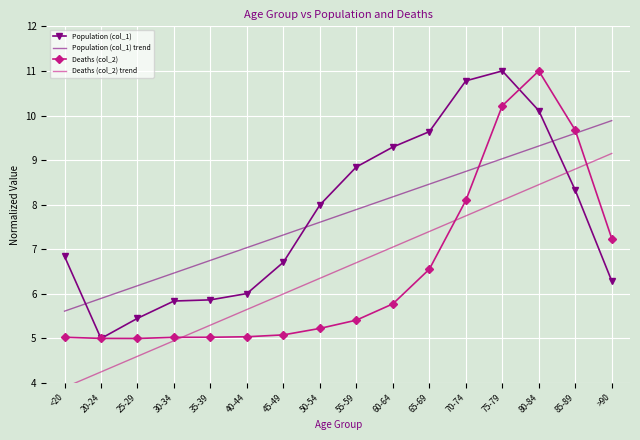

At 65-69, list the series in order from largest to smallest.

Population (col_1), Population (col_1) trend, Deaths (col_2) trend, Deaths (col_2)